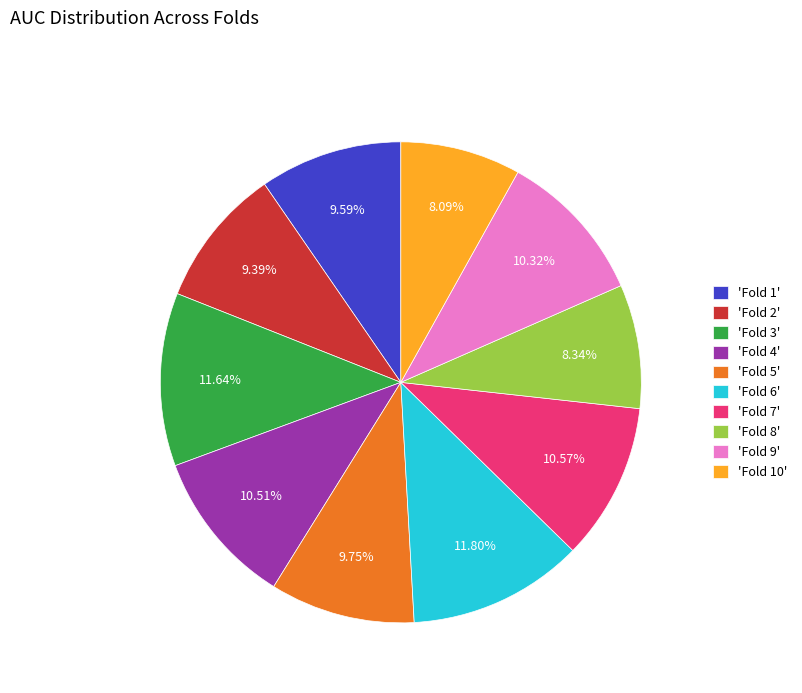

Which has a higher value, 'Fold 6' or 'Fold 1'?

'Fold 6'